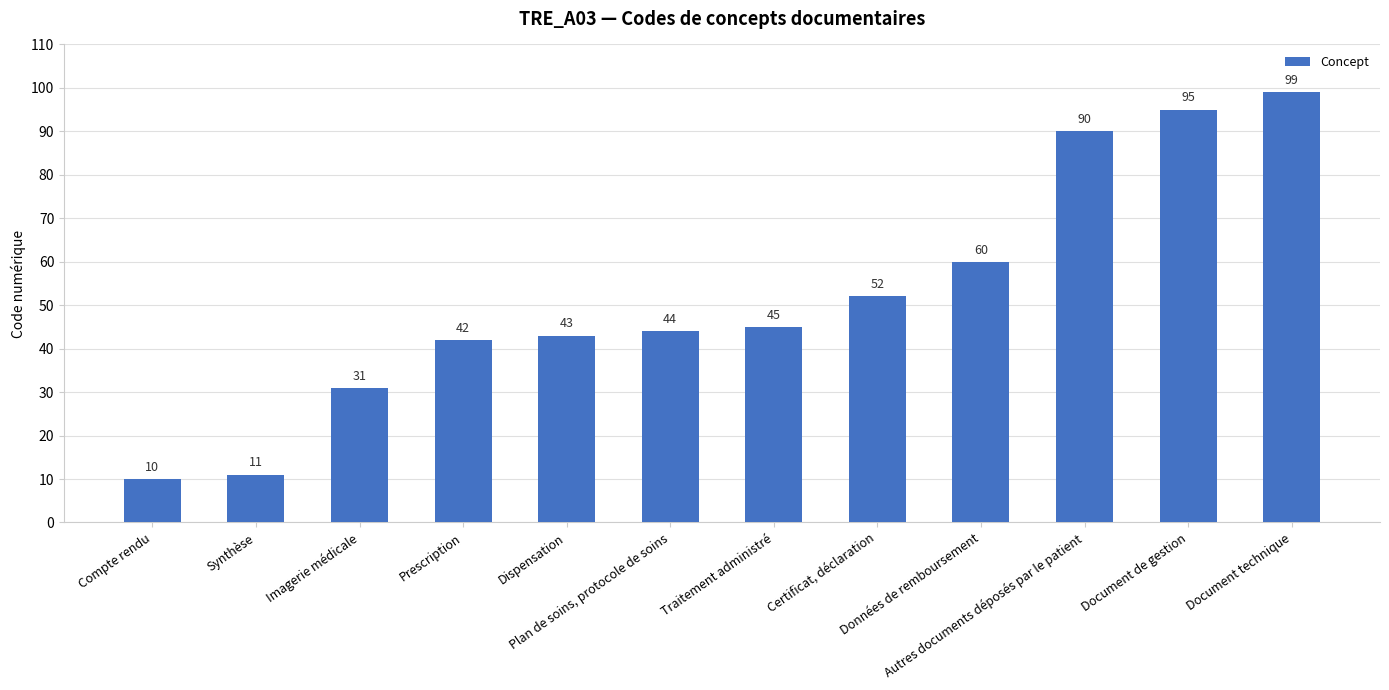

What is the approximate value at Dispensation?

43